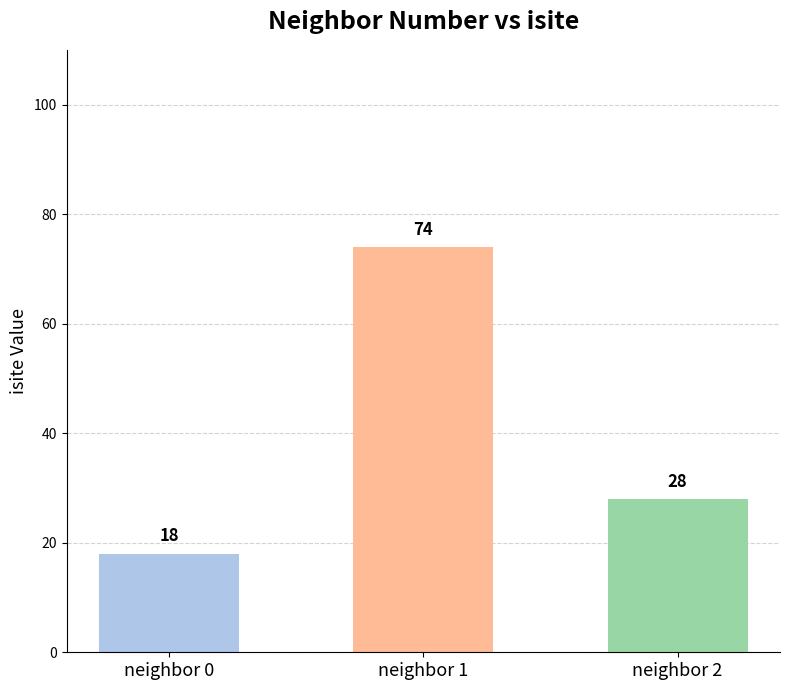

True or false: the data shows 51 at neighbor 1.

False